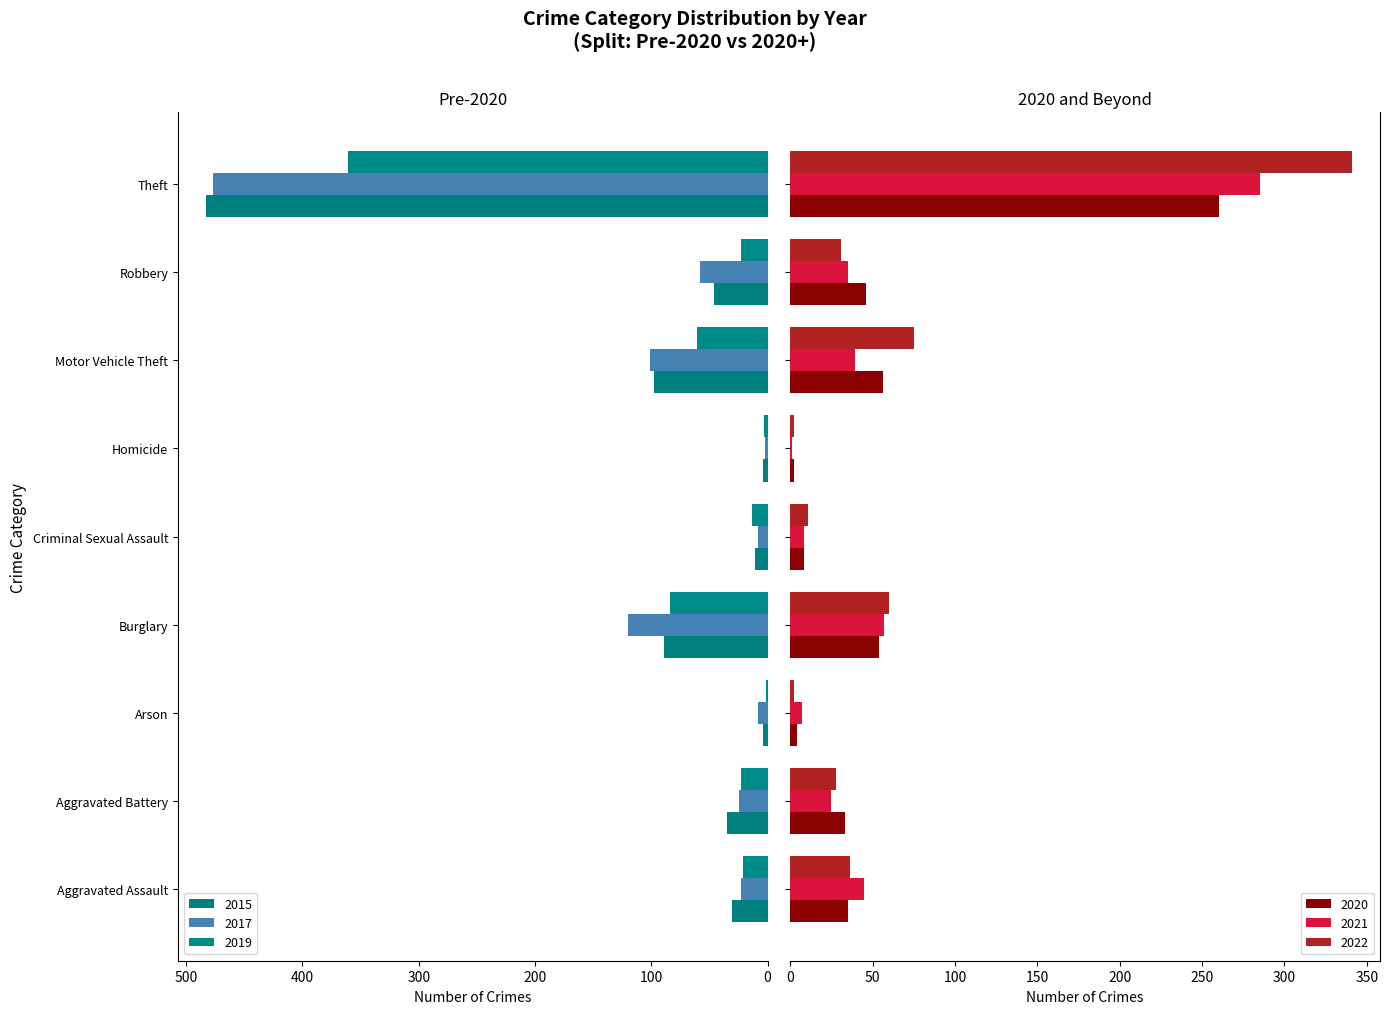

What is the label of the 3rd bar from the right?

Motor Vehicle Theft